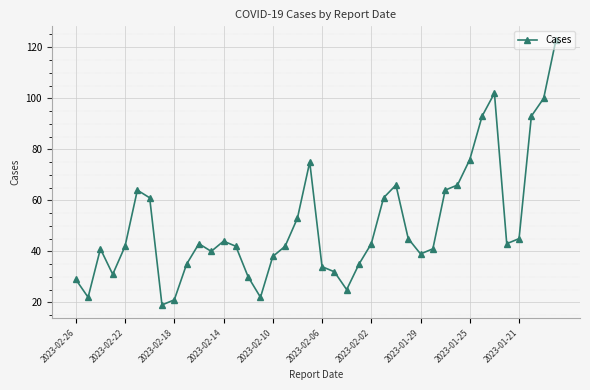

True or false: the data has more than 2 interior local peaks.

True